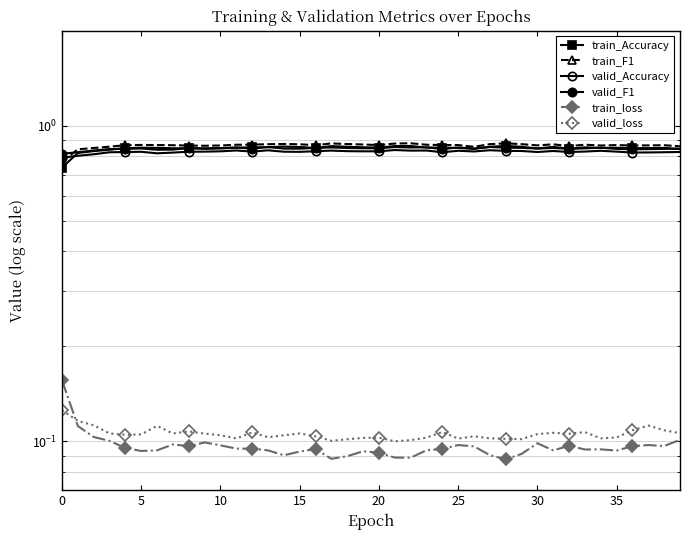

True or false: train_Accuracy has more than 0 points higher than both neighbors.

True